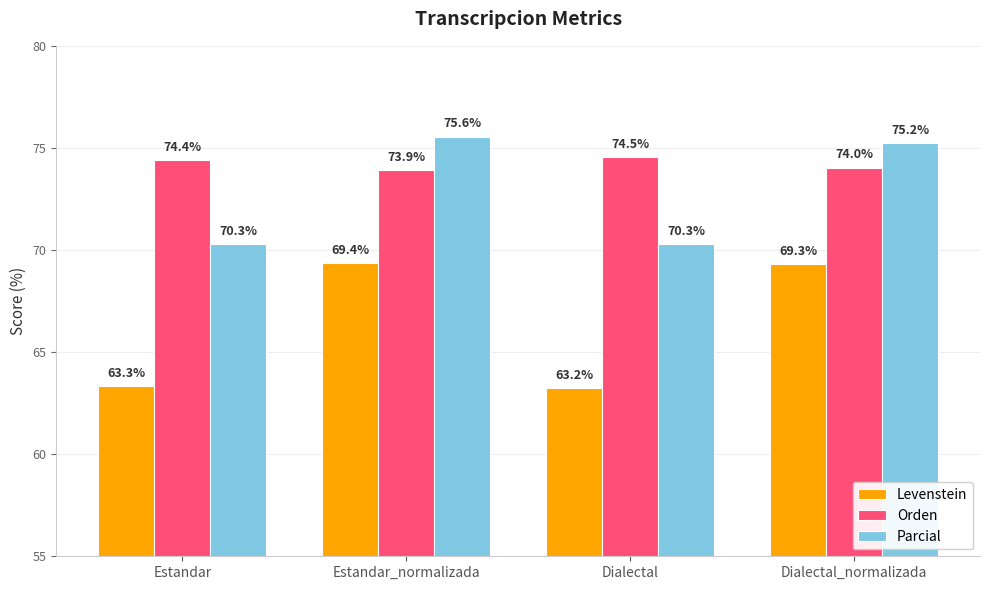

Is it true that Levenstein equals 92.1 at Estandar_normalizada?

False